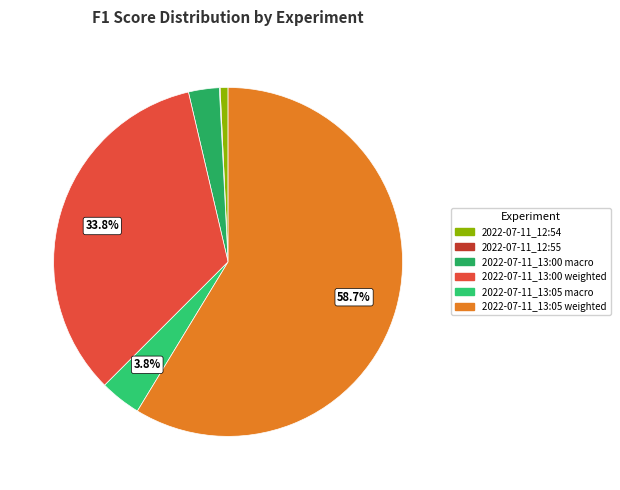

Which slice is the smallest?

2022-07-11_12:55